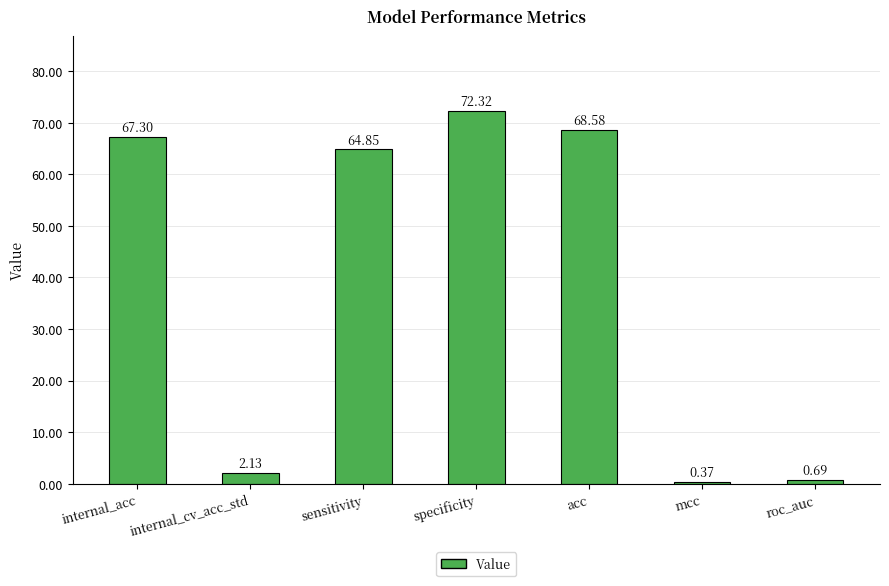

Are the bars grouped side by side (vs. stacked)?

No